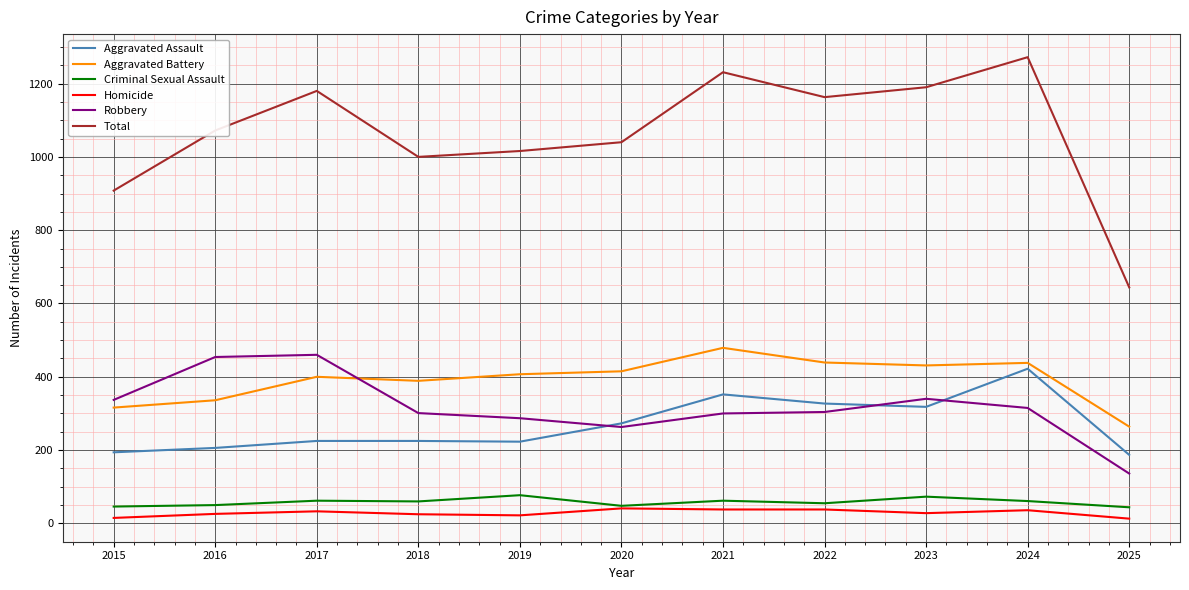

Is the value of Total at 2018 greater than the value of Robbery at 2018?

Yes